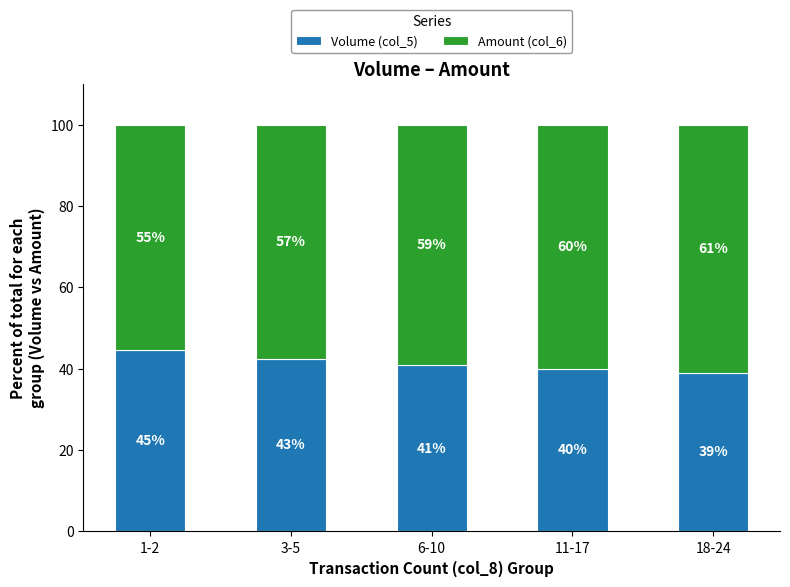

How many bars are there in total?

5